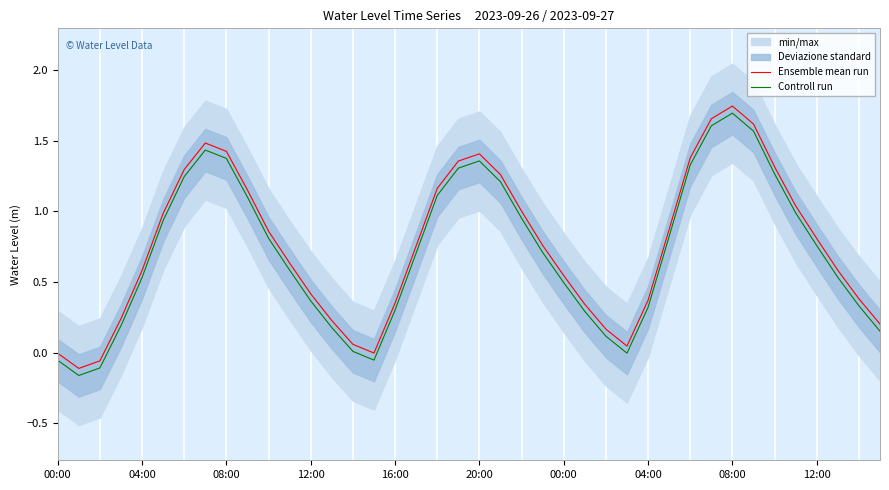

At which label is Ensemble mean run closest to 0?

15